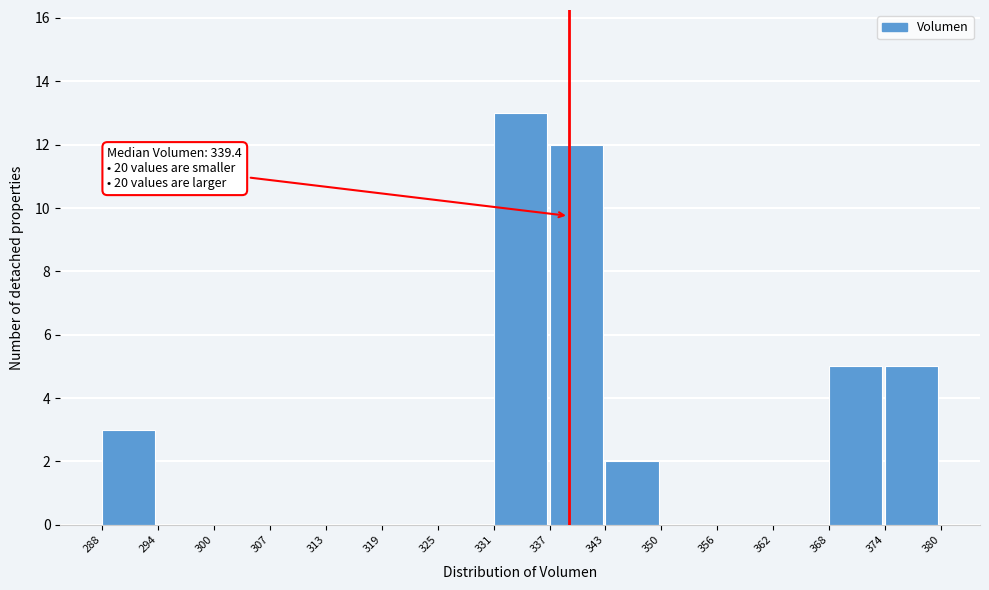

Which range on the x-axis has the tallest bar?

331 to 337